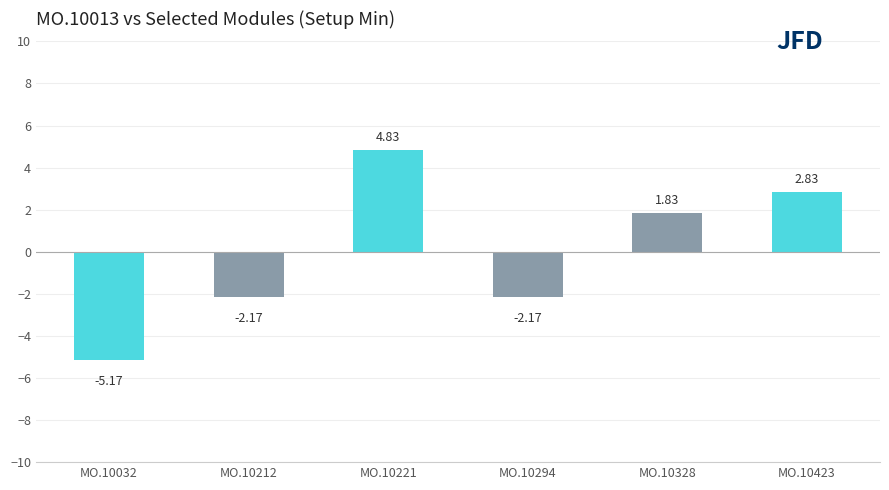

What is the sum of the values at MO.10294 and MO.10423?

0.7